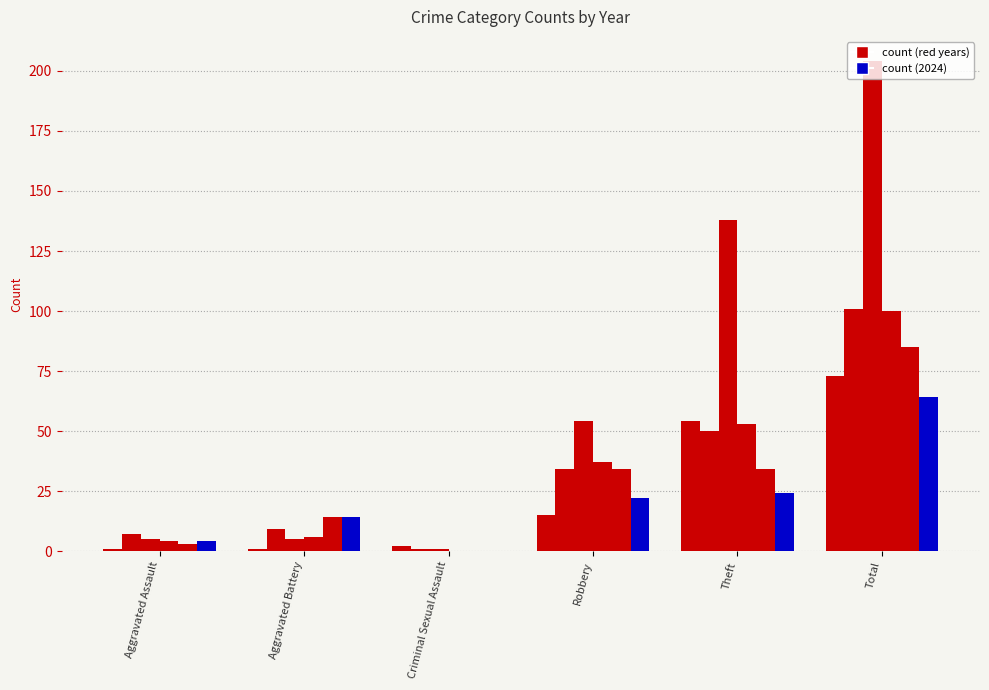

True or false: 2020 has a value of 53 at Criminal Sexual Assault.

False